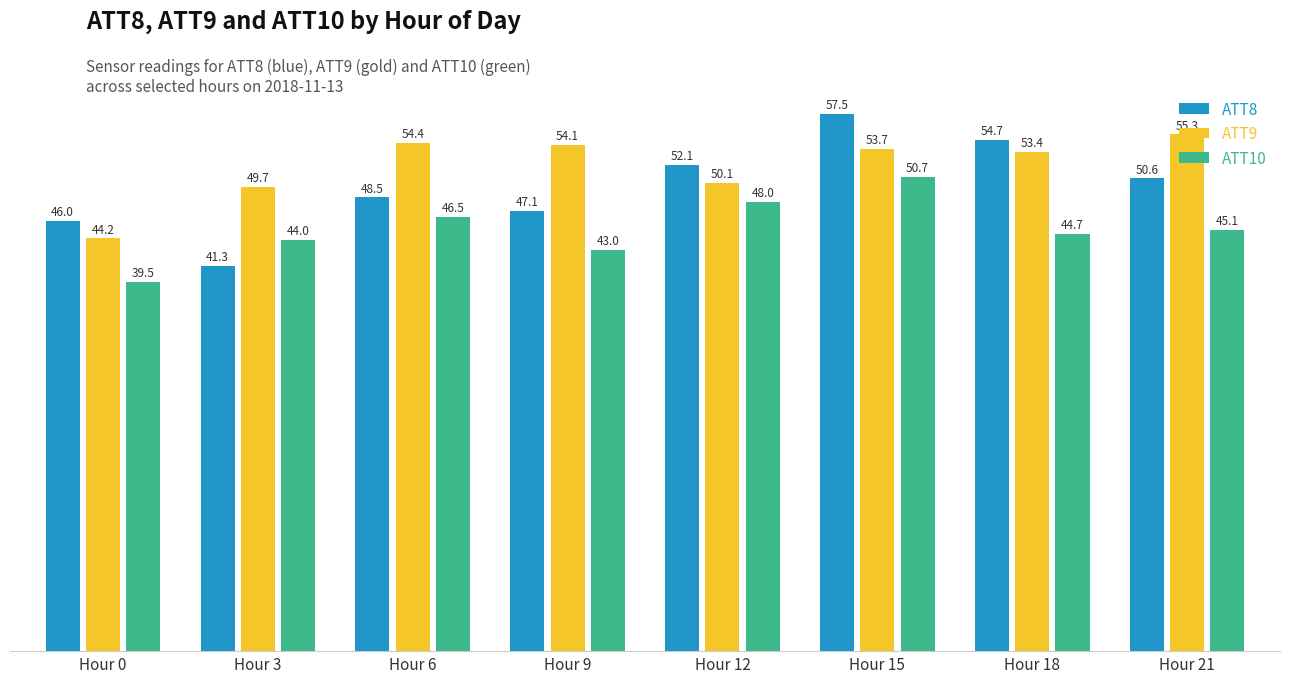

Does the chart contain stacked bars?

No